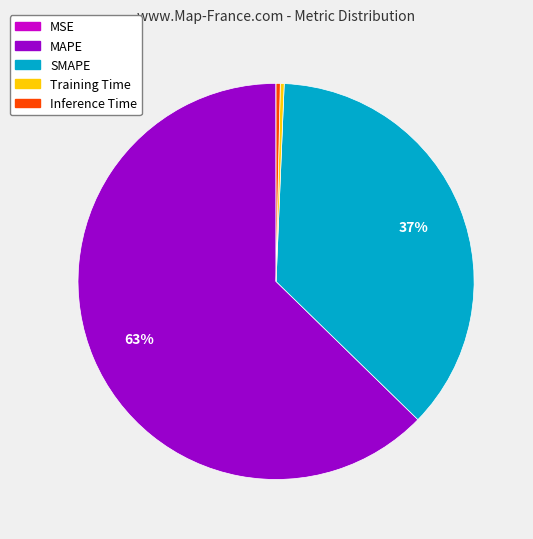

To the nearest percent, what portion does SMAPE represent?

37%